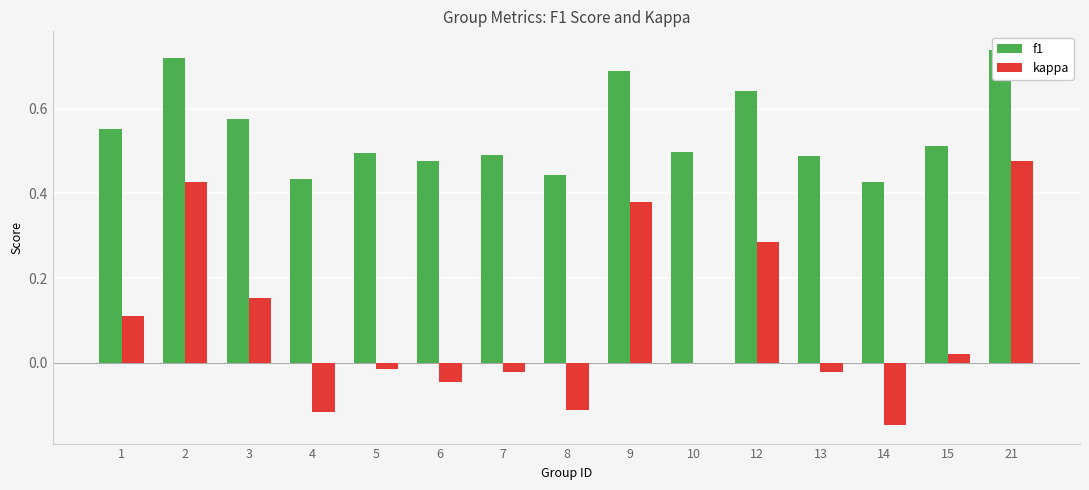

What is the minimum value for kappa?

-0.1